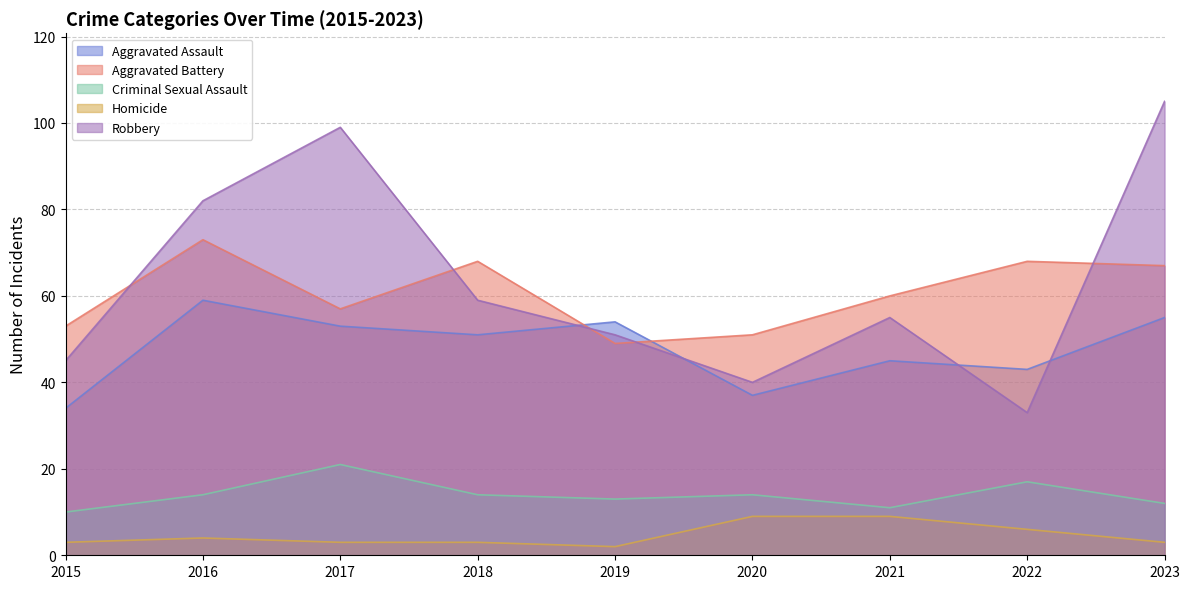

The Aggravated Battery series shows 51 at 2020. True or false?

True